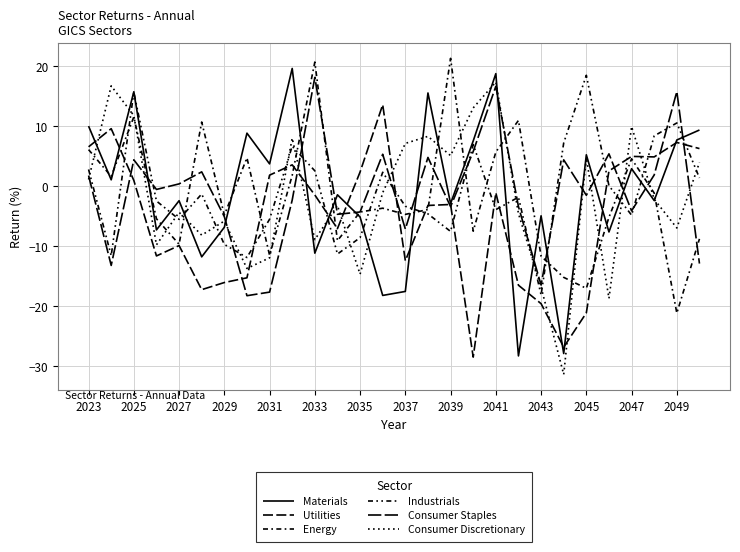

True or false: Consumer Staples has more than 0 points higher than both neighbors.

True